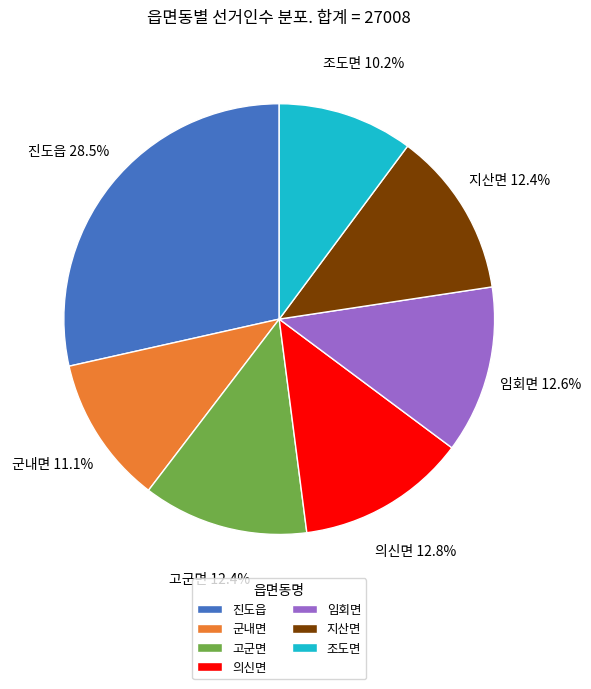

What percentage is NOT represented by 지산면?

87.6%